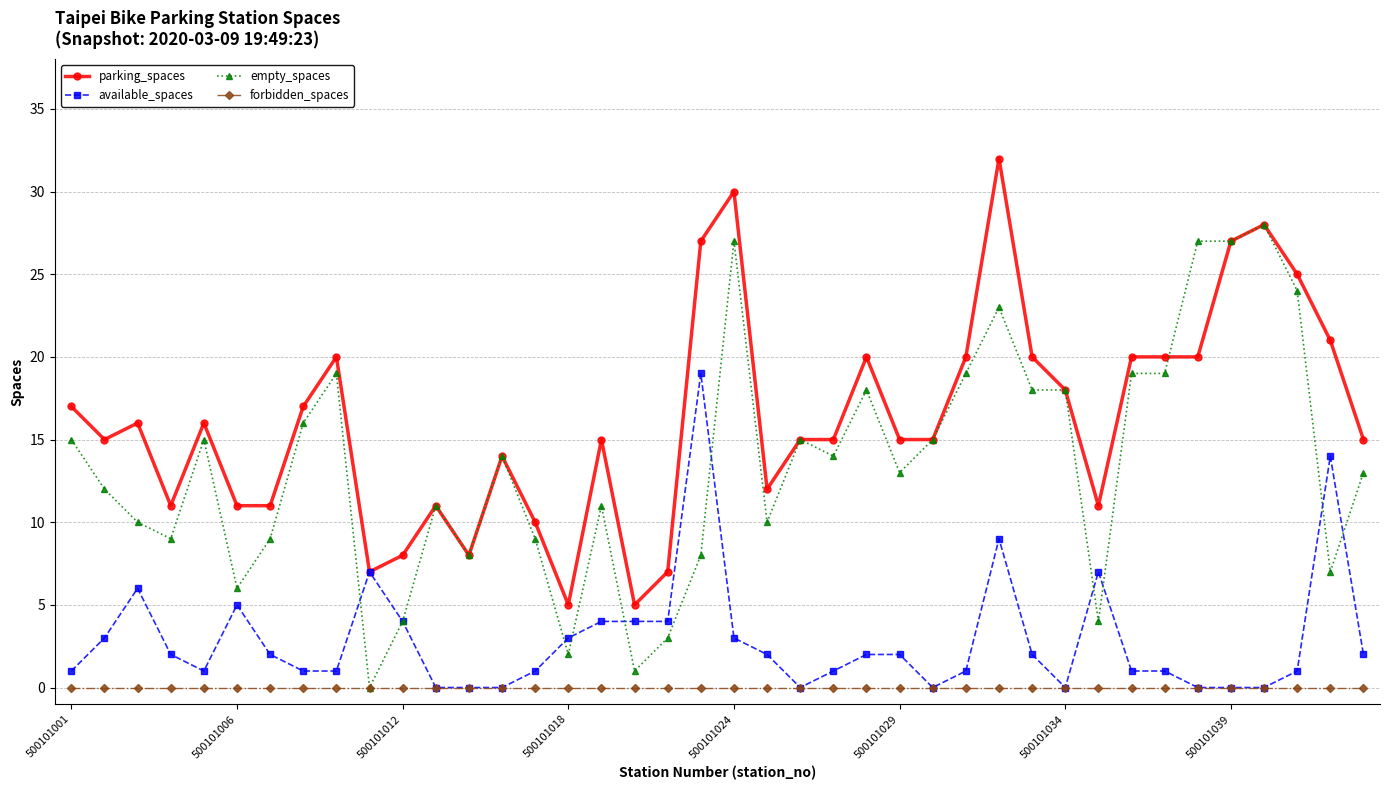

True or false: forbidden_spaces and parking_spaces intersect in this chart.

False